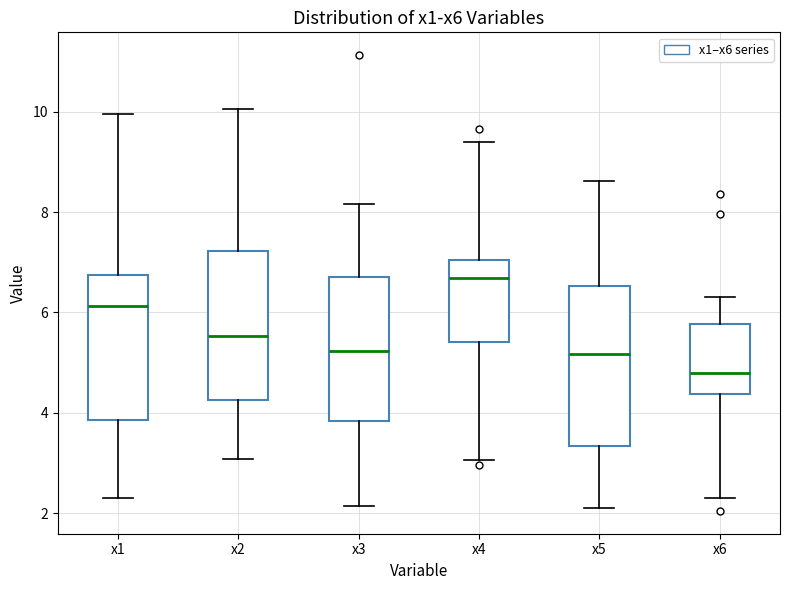

Reading left to right, read every box against the y-axis: the position of its median line, the range the box covers, and the ends of its whiskers. The values are not printed on the chart, so give them approximately, as read against the axis.

x1: median 6.2, box 3.8 to 6.8, whiskers 2.4 to 10.0
x2: median 5.6, box 4.2 to 7.2, whiskers 3.0 to 10.0
x3: median 5.2, box 3.8 to 6.8, whiskers 2.2 to 8.2
x4: median 6.6, box 5.4 to 7.0, whiskers 3.0 to 9.4
x5: median 5.2, box 3.4 to 6.6, whiskers 2.0 to 8.6
x6: median 4.8, box 4.4 to 5.8, whiskers 2.2 to 6.4